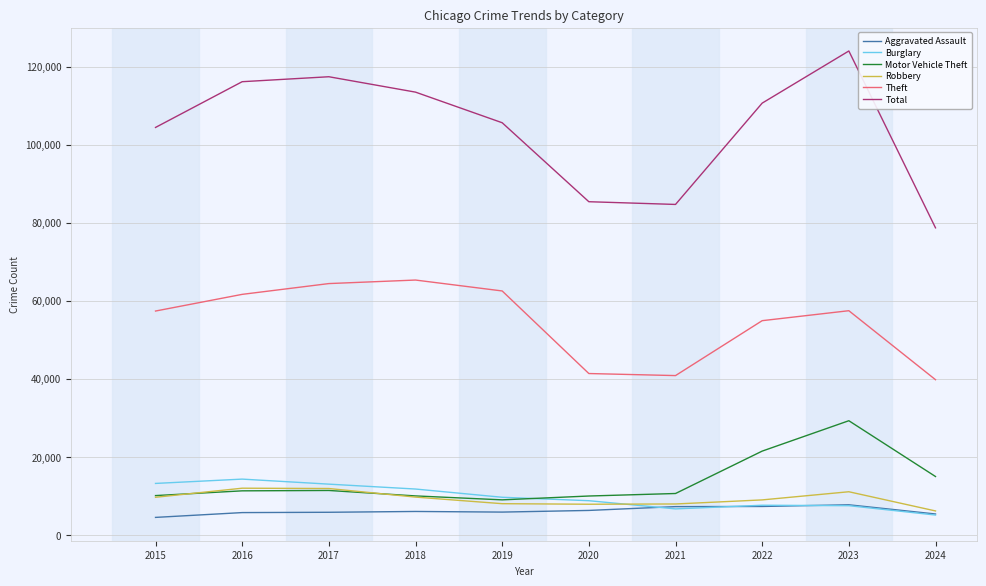

How many lines are shown in the chart?

6